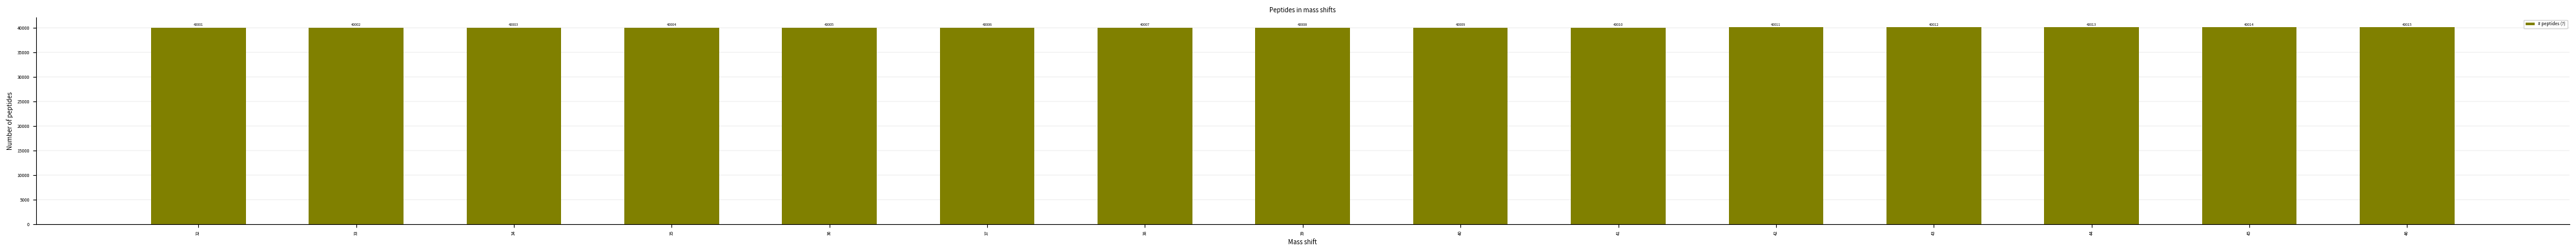

Which has a higher value, 46 or 44?

46